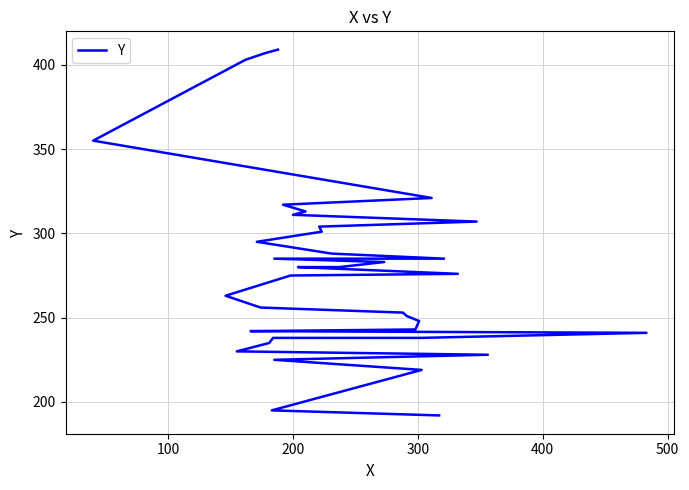

How many data points are less than 276?

18